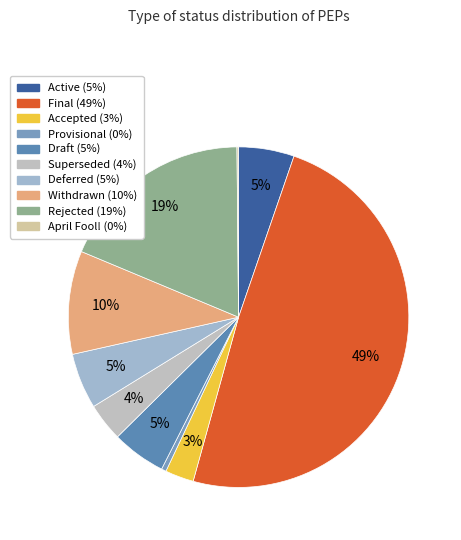

What is the ratio of the value at April Fool! to the value at Accepted?

0.1